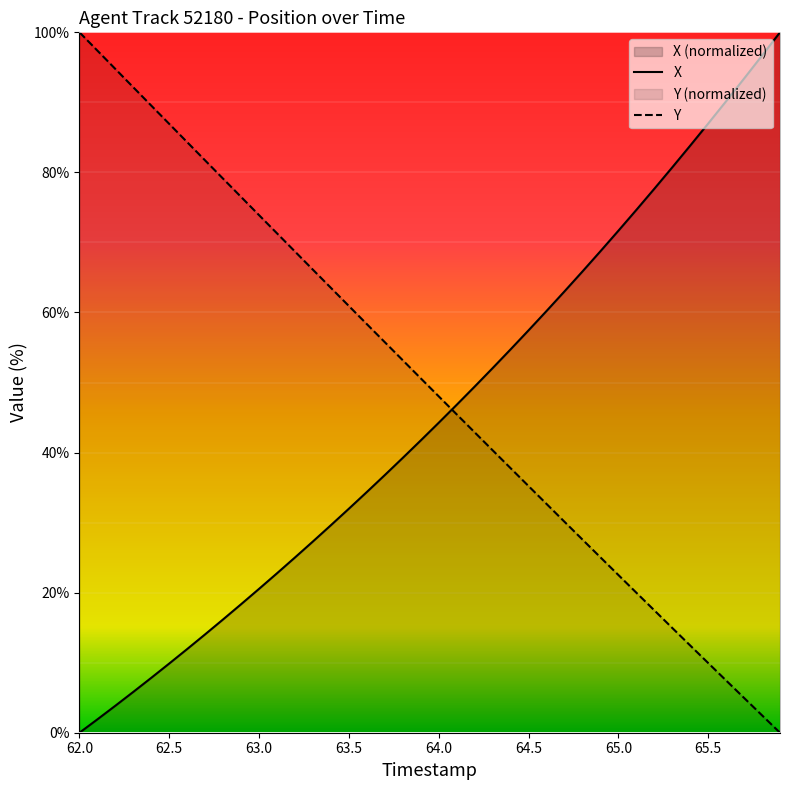

True or false: TIMESTAMP and X cross at least once.

True